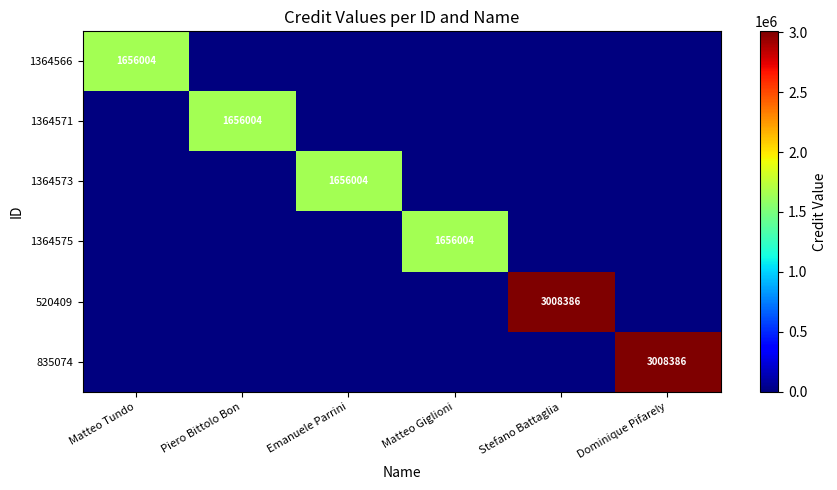

Between Dominique Pifarely and Stefano Battaglia, which is larger?

Dominique Pifarely